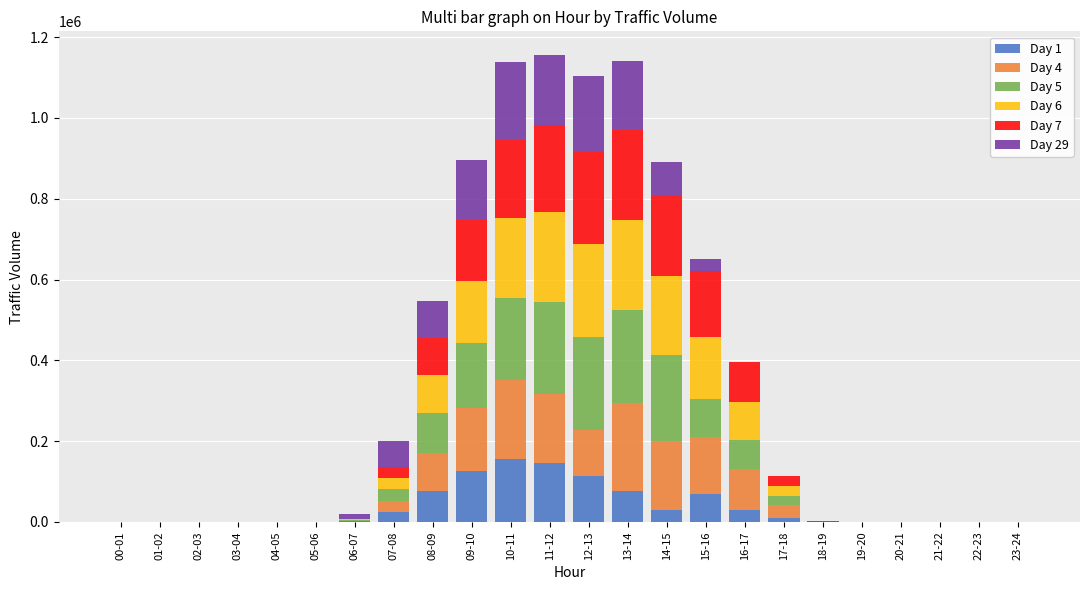

True or false: Day 6 has a value of 80 at 02-03.

True